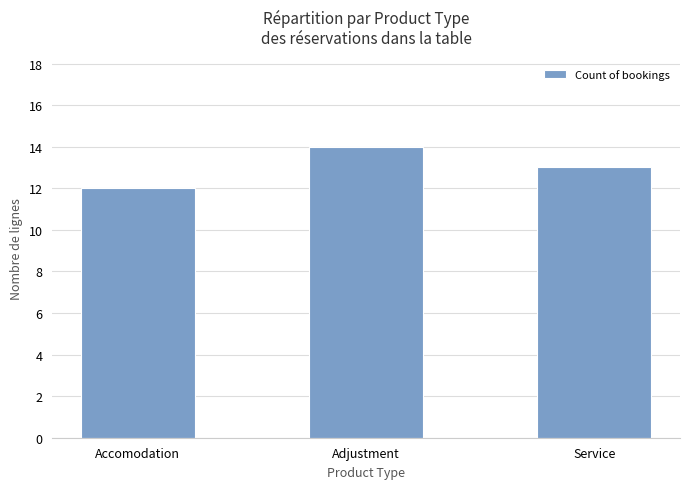

Does the chart contain any negative values?

No